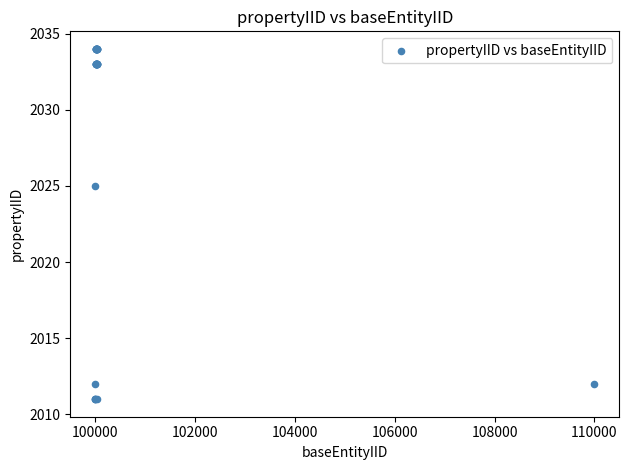

What Y value in the scatter plot is closest to 2022?

2025